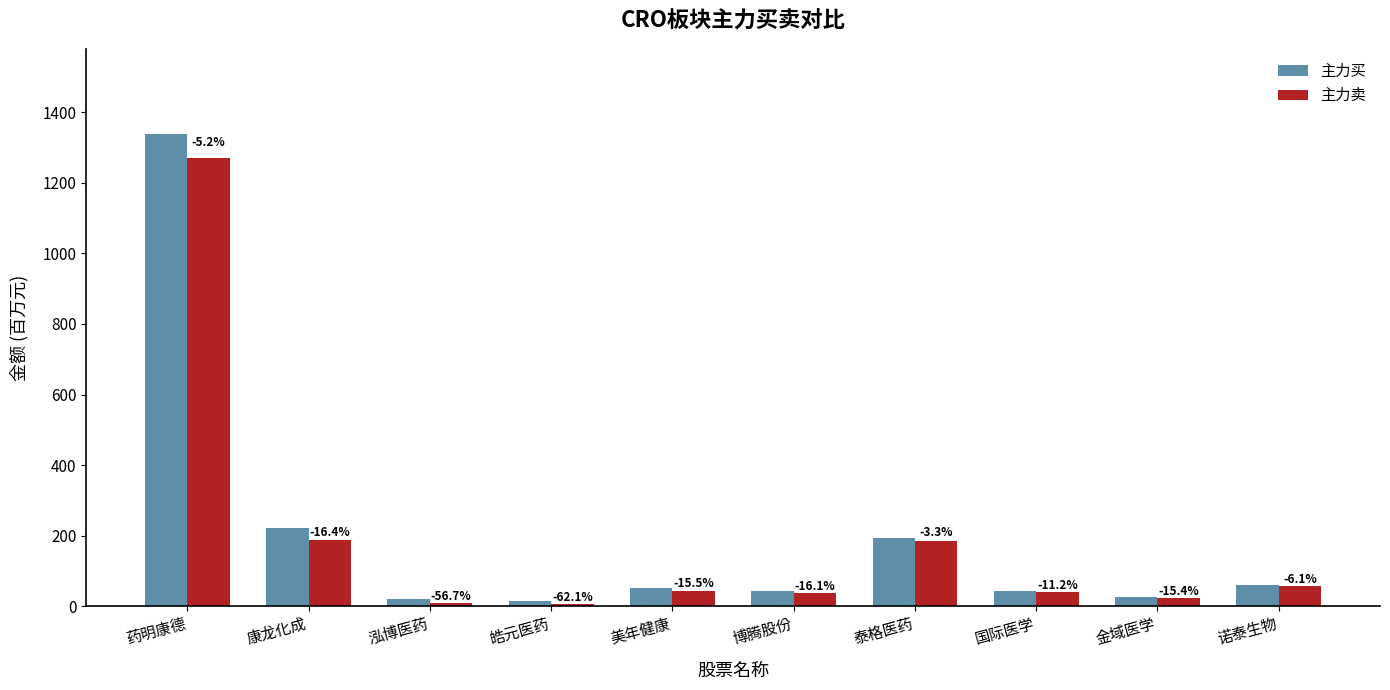

How many bars are there in each group?

2